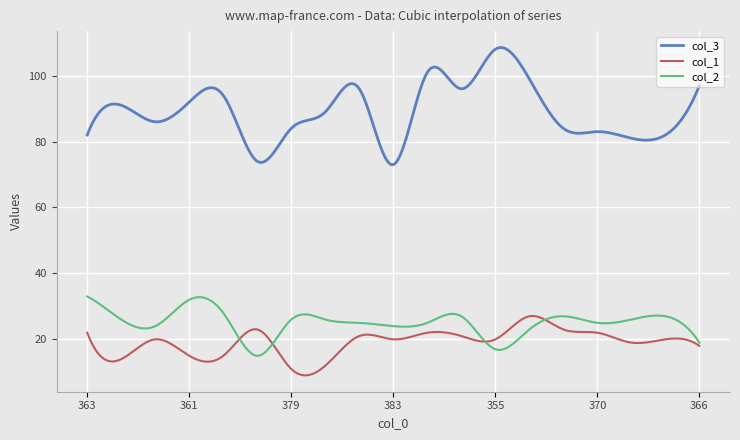

In col_2, how many points are higher than both neighbors (excluding endpoints)?

5